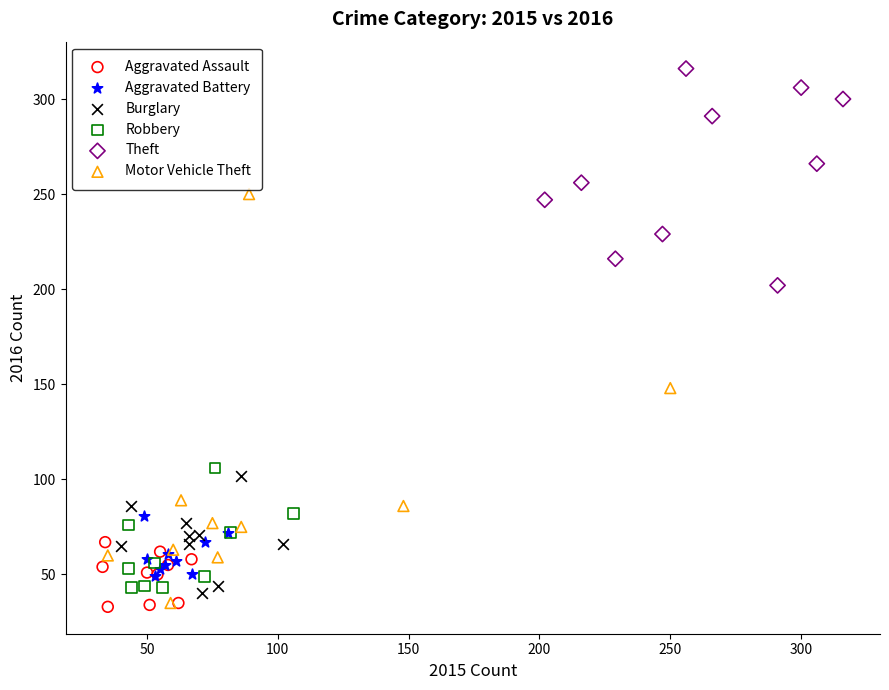

Which series reaches the maximum Y coordinate?

Theft